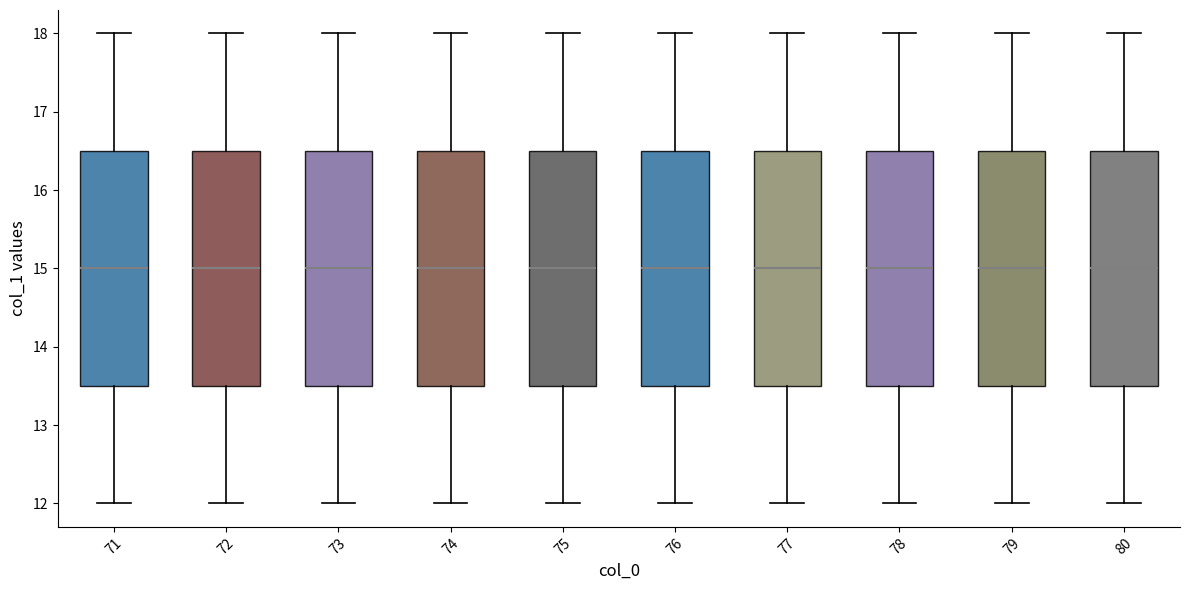

Where is the lower edge of the box at x = 77 on the y-axis? The values are not printed on the chart, so give them approximately, as read against the axis.

13.5